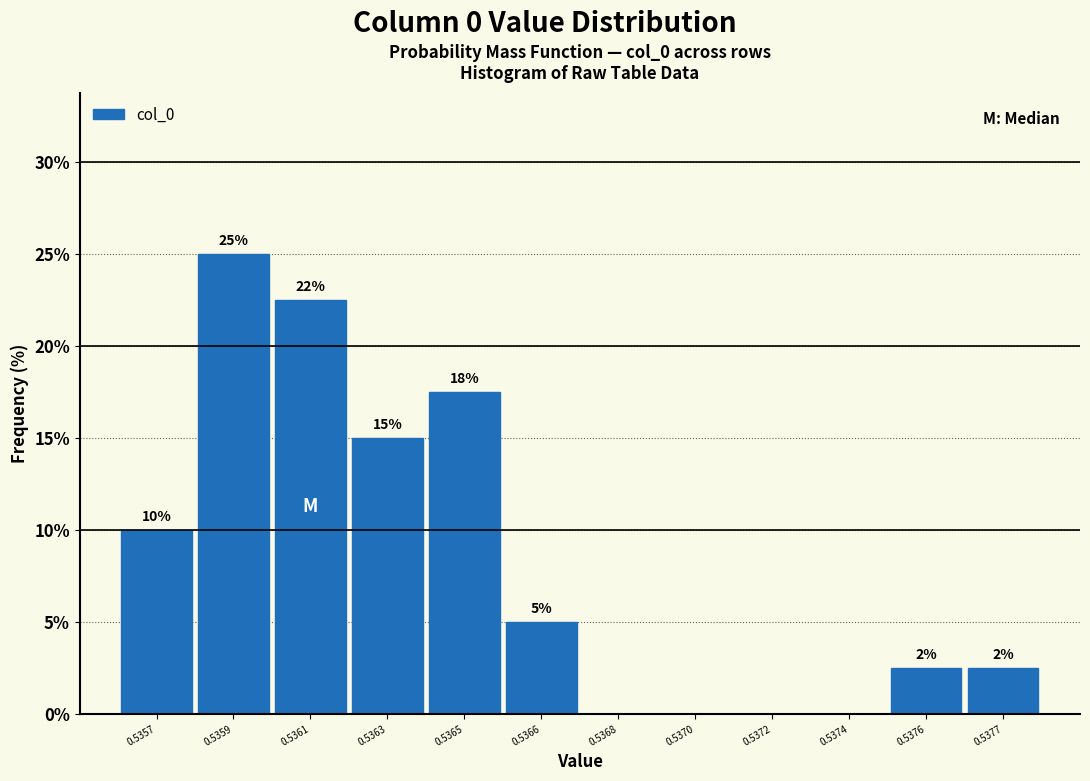

Which category has the highest value across all series?

0.5359